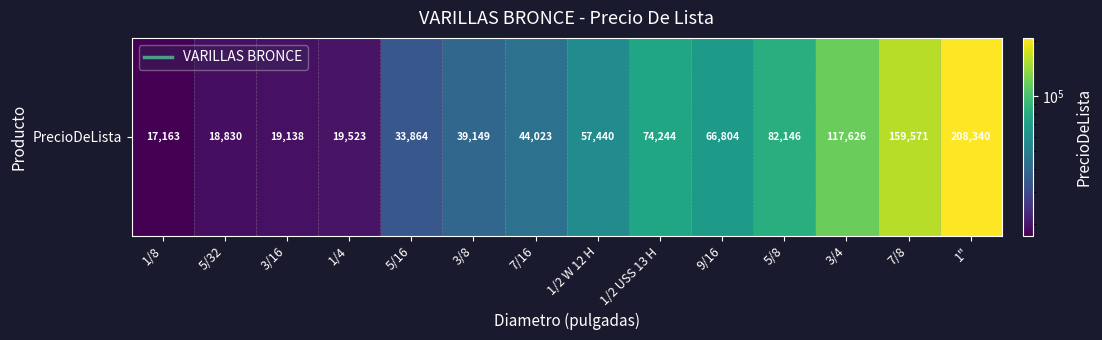

How many data points are above 57440?

7